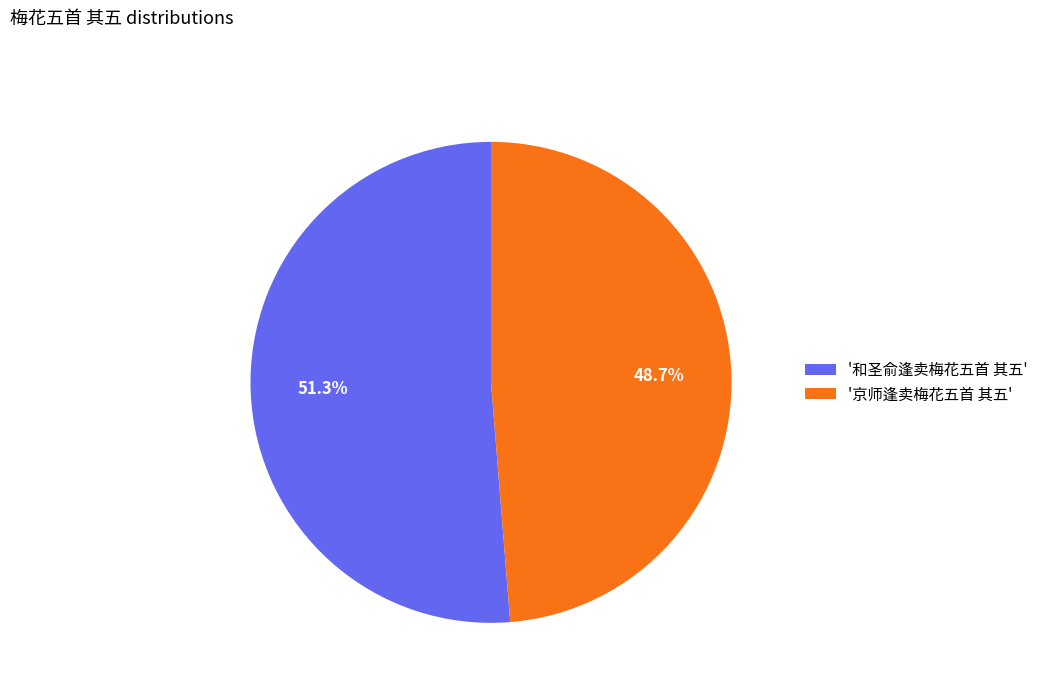

Is the sum of '和圣俞逢卖梅花五首 其五' and '京师逢卖梅花五首 其五' greater than half?

Yes